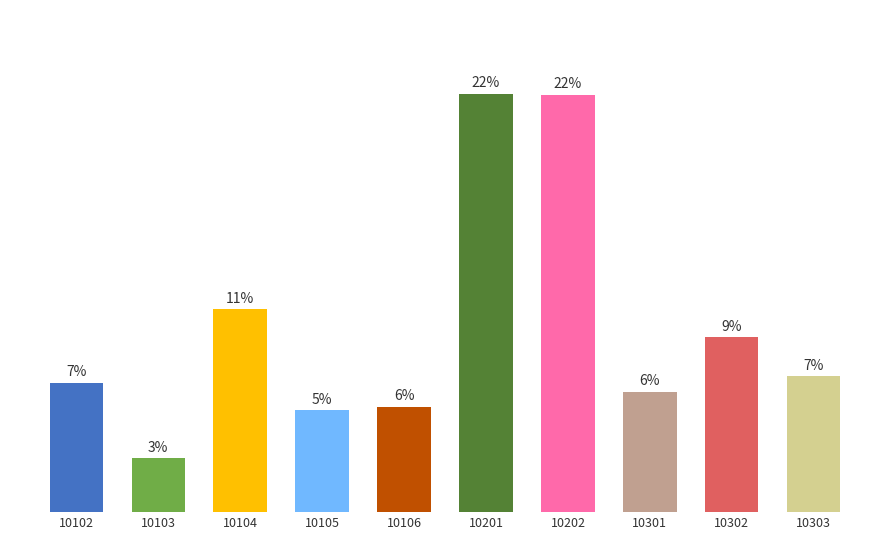

Reading left to right, transcribe all the data shown in this chart.

0.1	0.0	0.1	0.1	0.1	0.2	0.2	0.1	0.1	0.1